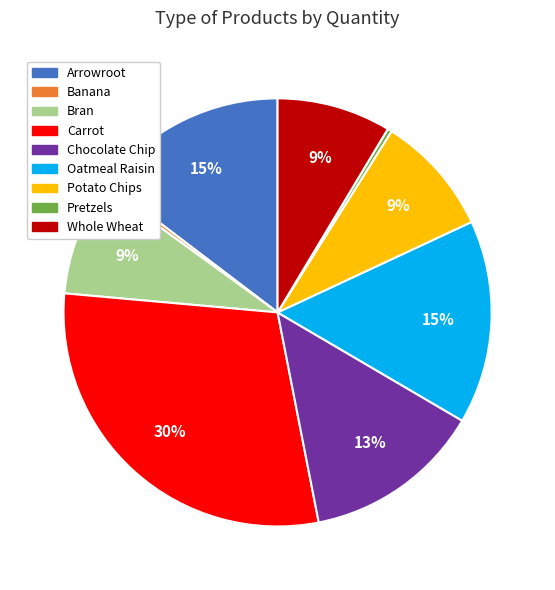

Count the number of slices in the pie.

9